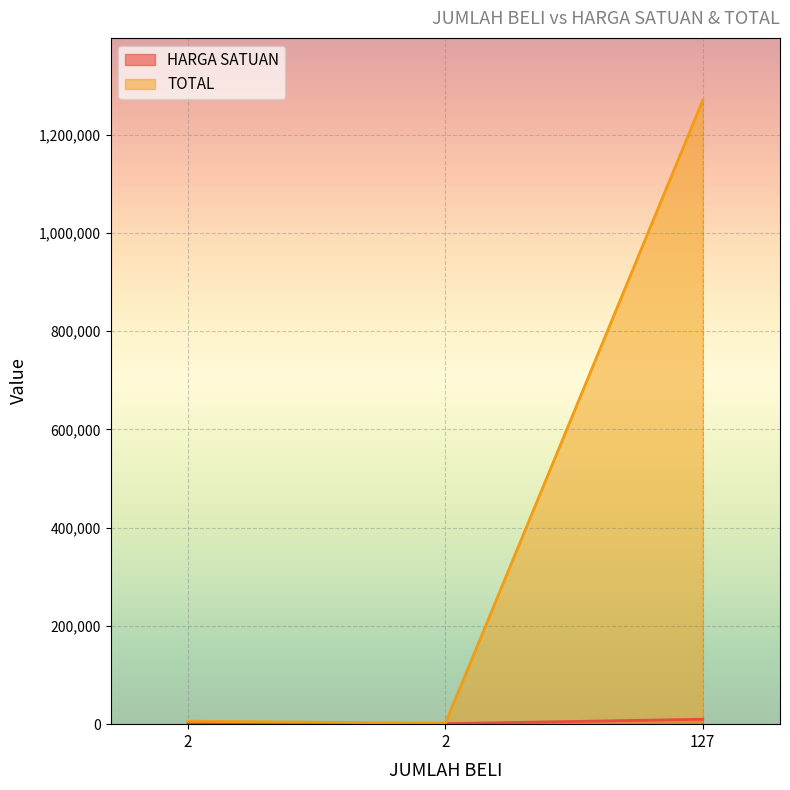

List the series in order of their overall mean, highest first.

TOTAL, HARGA SATUAN